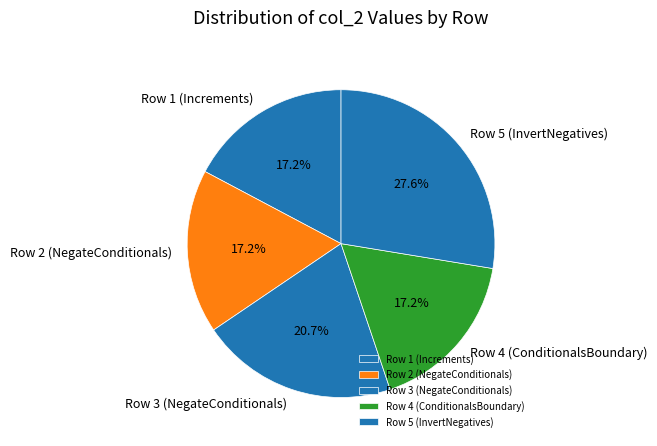

Is there a majority slice in this chart?

No